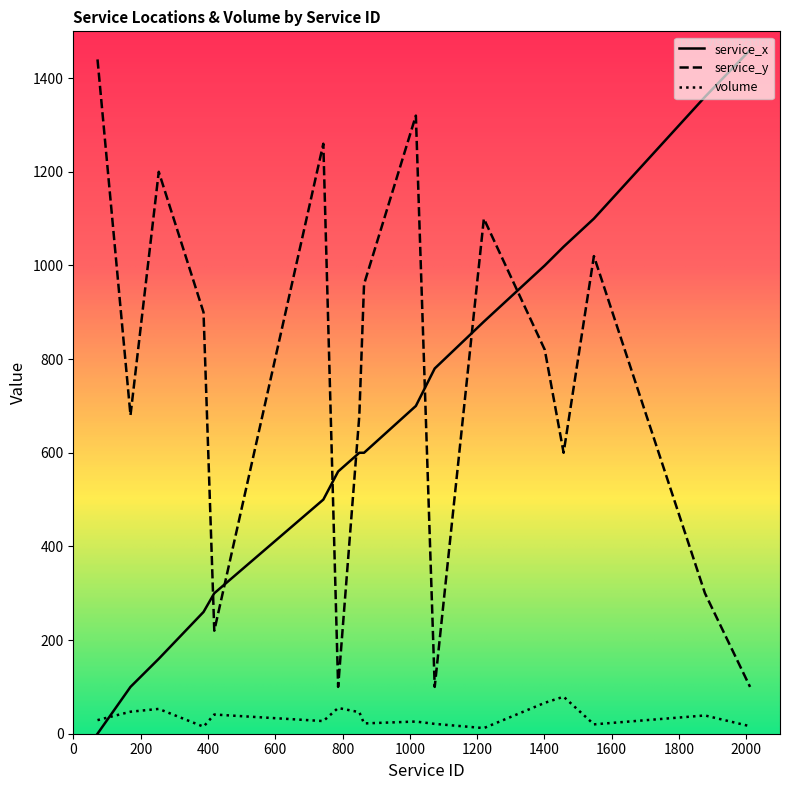

Which series has the widest spread of values?

service_x